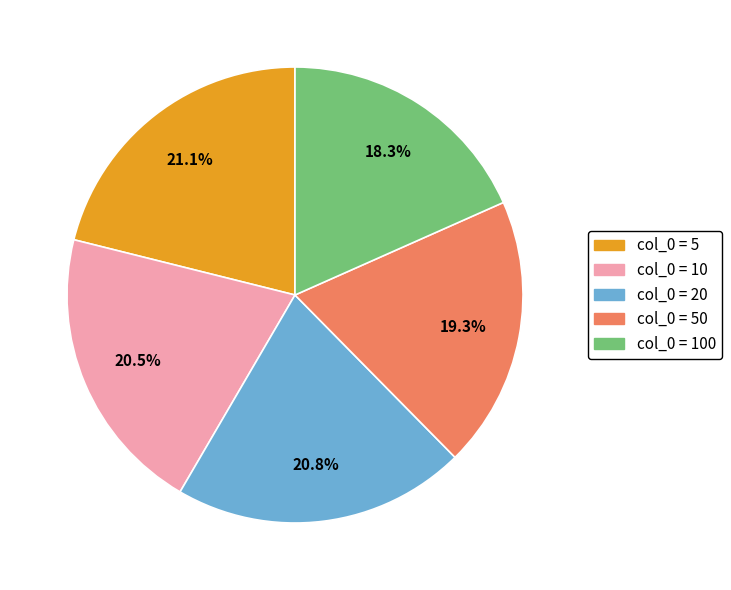

Is there a majority slice in this chart?

No